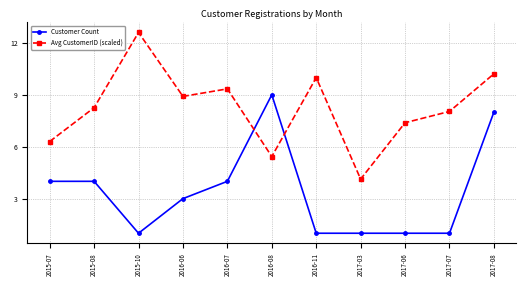

At how many categories does at least one series exceed 11?

1